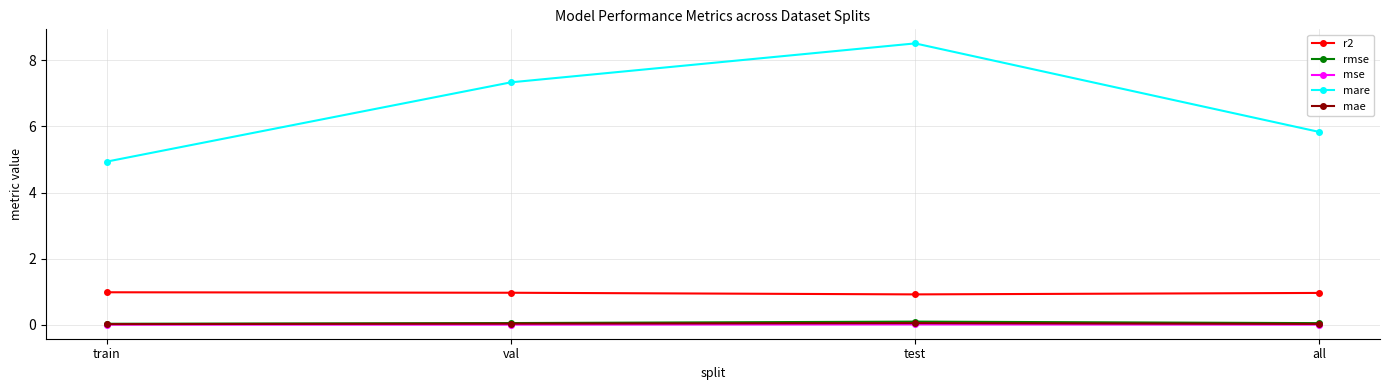

What is the maximum value for r2?

1.0